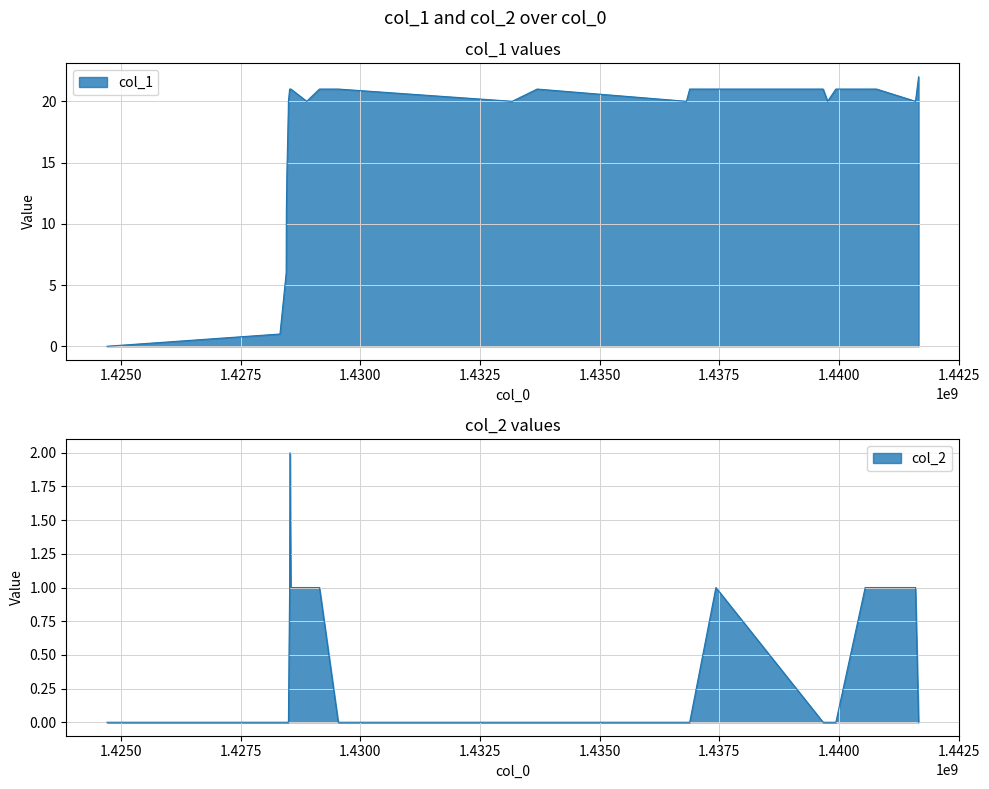

Reading left to right, transcribe all the data shown in this chart.

col_1: 1424709951=0	1428322661=1	1428452318=6	1428455887=11	1428459503=12	1428463079=13	1428466731=14	1428495473=19	1428499074=20	1428524282=21	1428531485=21	1428549507=21	1428880681=20	1429147103=21	1429539524=21	1433171846=20	1433693887=21	1436811492=20	1436879854=21	1437427085=21	1439666277=21	1439759891=20	1439932686=21	1440544706=21	1440783081=21	1441595904=20	1441660721=22
col_2: 1424709951=0	1428322661=0	1428452318=0	1428455887=0	1428459503=0	1428463079=0	1428466731=0	1428495473=0	1428499074=0	1428524282=1	1428531485=2	1428549507=1	1428880681=1	1429147103=1	1429539524=0	1433171846=0	1433693887=0	1436811492=0	1436879854=0	1437427085=1	1439666277=0	1439759891=0	1439932686=0	1440544706=1	1440783081=1	1441595904=1	1441660721=0